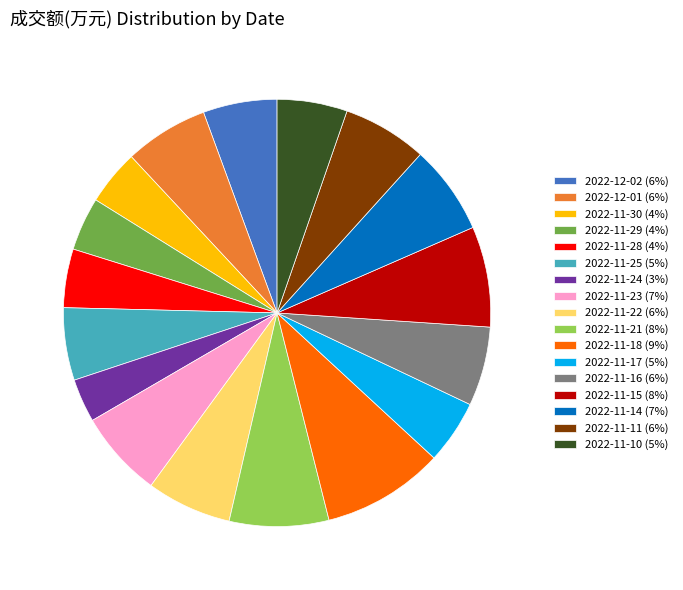

Which slice is the largest?

2022-11-18